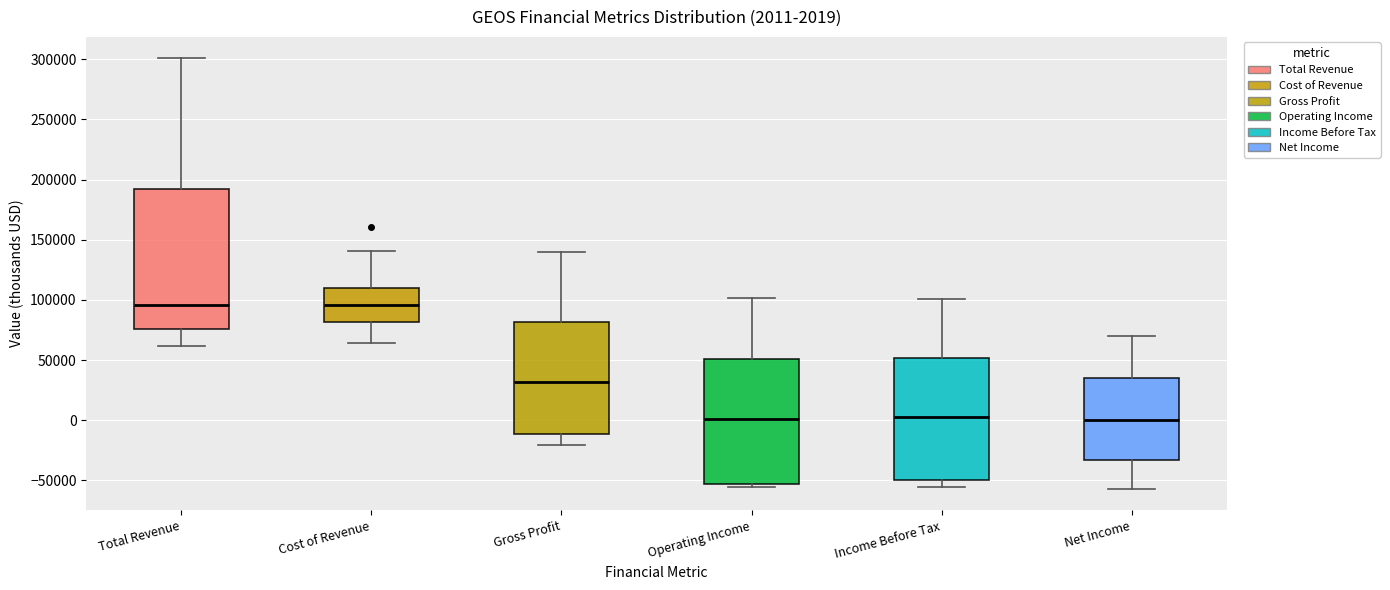

Which box is the tallest, from its lower edge to its upper edge?

Total Revenue